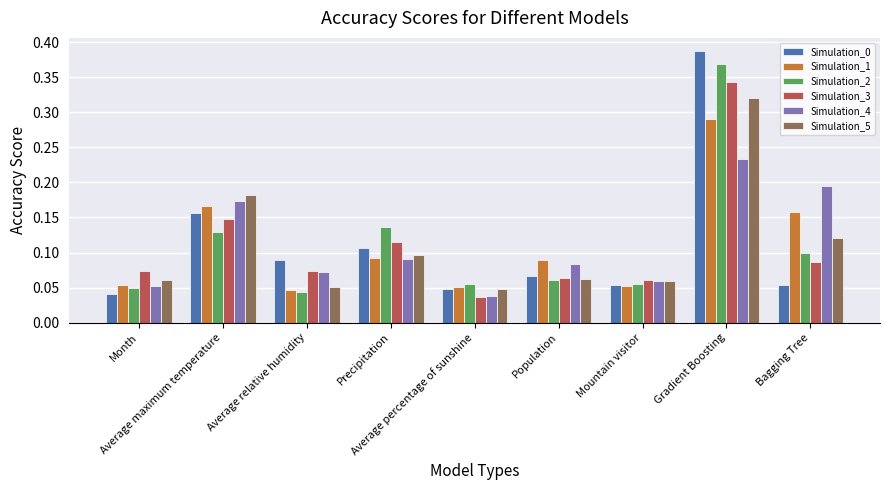

What is the label of the 5th bar from the right?

Average percentage of sunshine